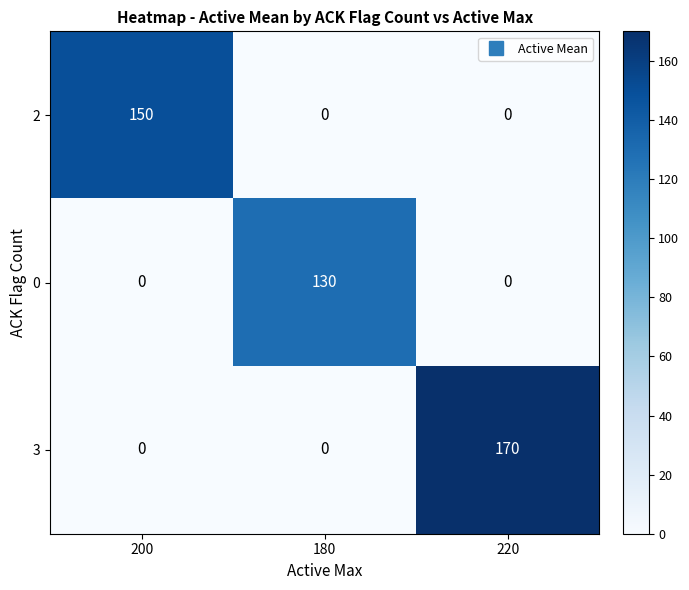

How many distinct data groups are displayed?

3